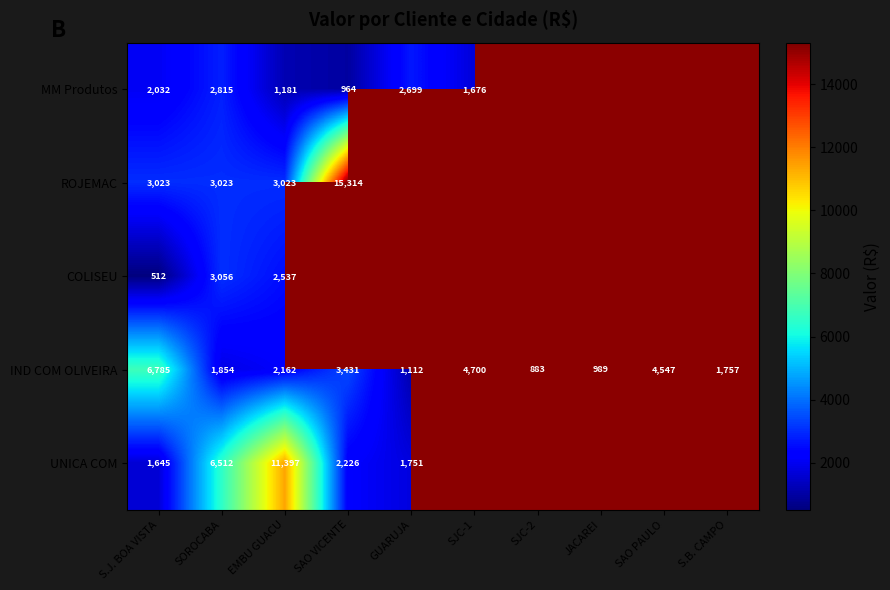

Is the value of COLISEU at SOROCABA greater than the value of IND COM OLIVEIRA at SAO VICENTE?

No